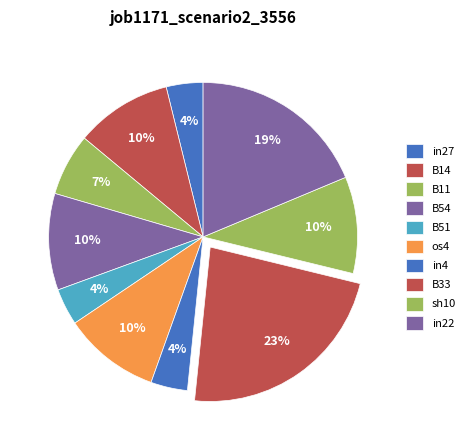

To the nearest percent, what portion does B33 represent?

23%